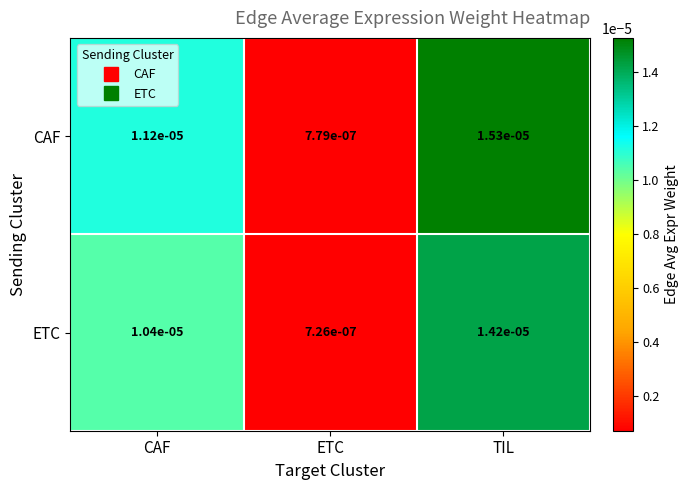

List the labels in order of CAF value, largest first.

TIL, CAF, ETC